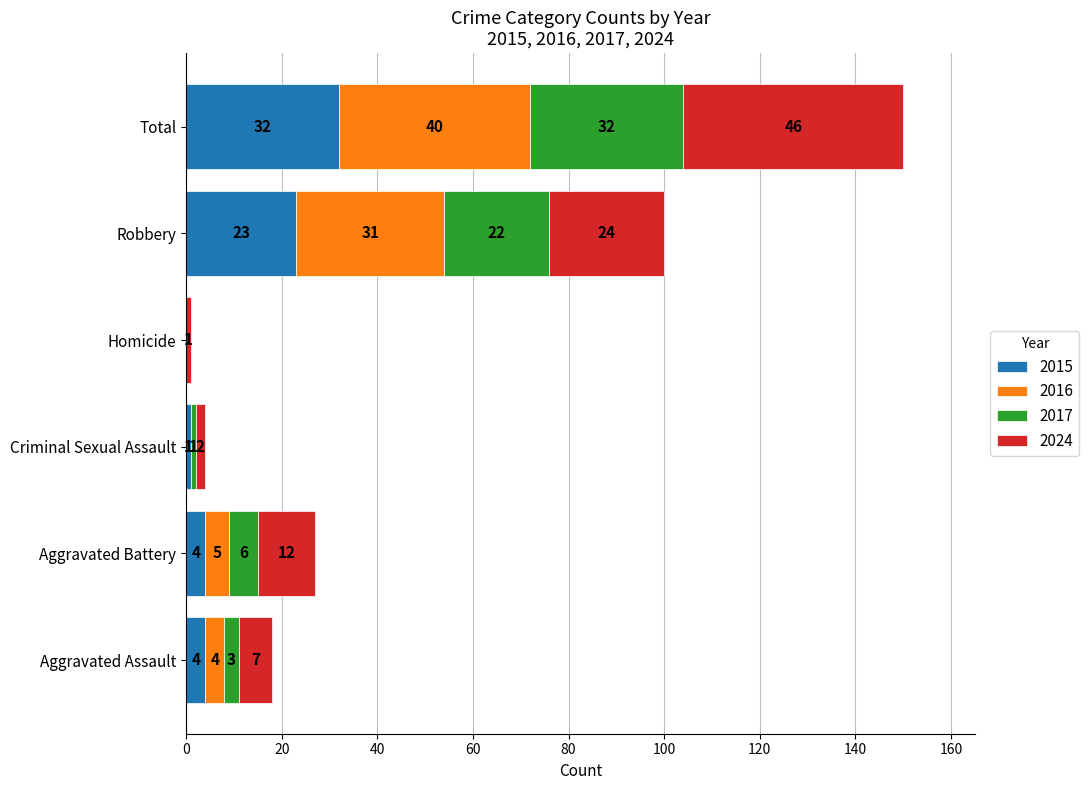

The 2015 series shows 23 at Robbery. True or false?

True